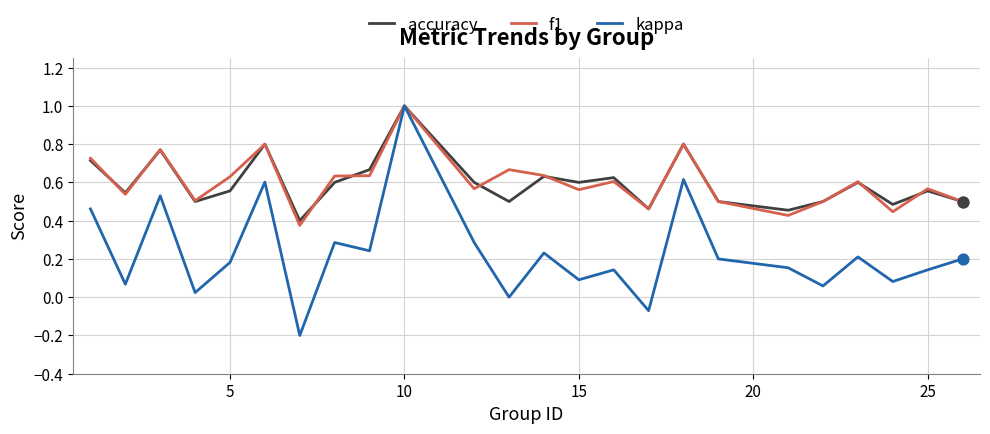

Which series has the largest range (max minus min)?

kappa